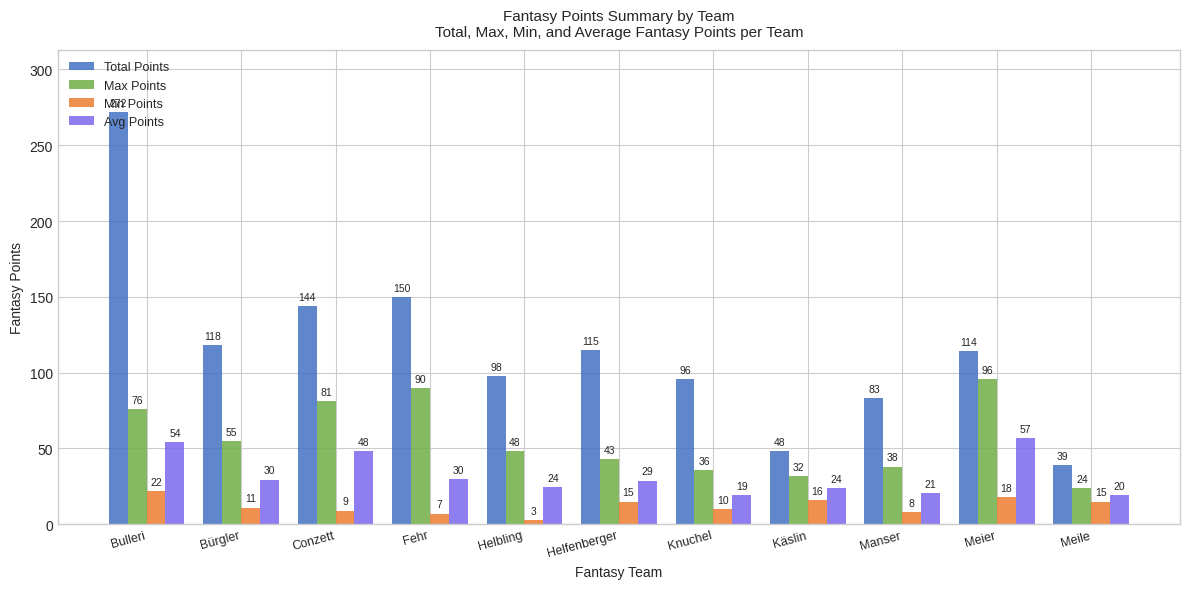

How many bars are there in each group?

4